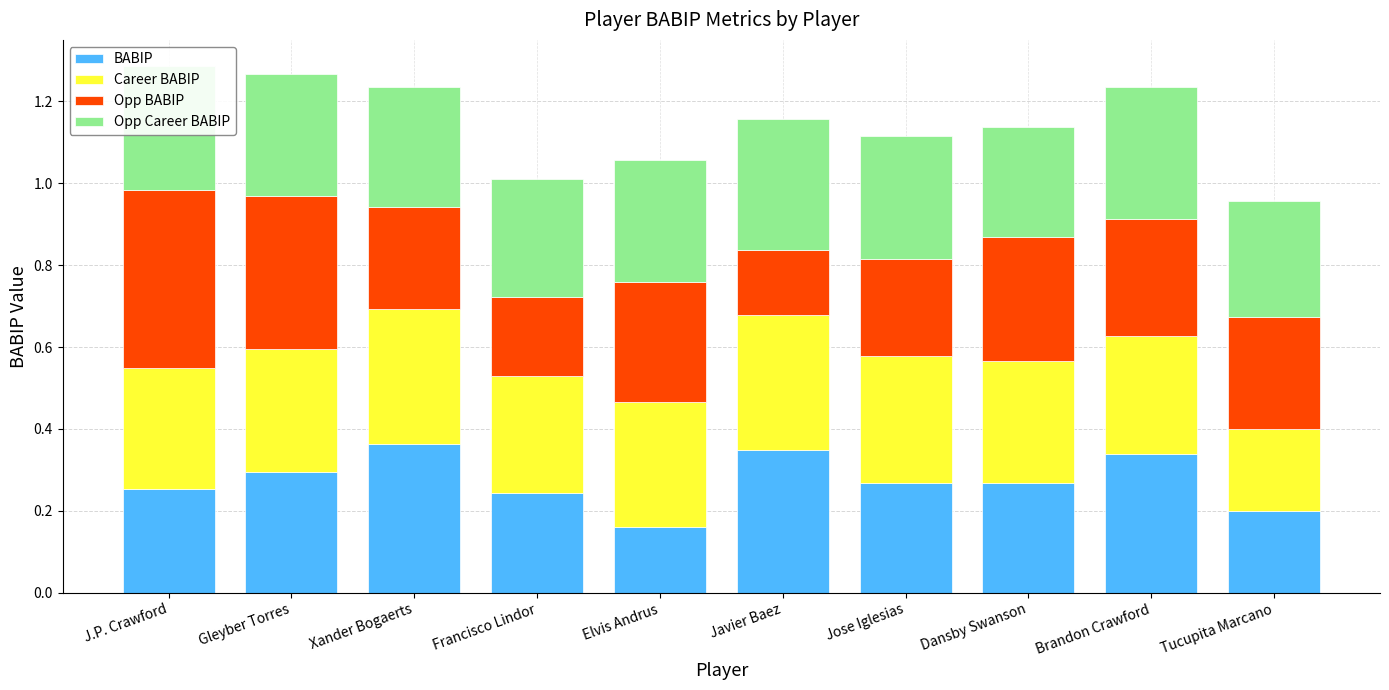

What are all the series names shown in the legend?

BABIP, Career BABIP, Opp BABIP, Opp Career BABIP